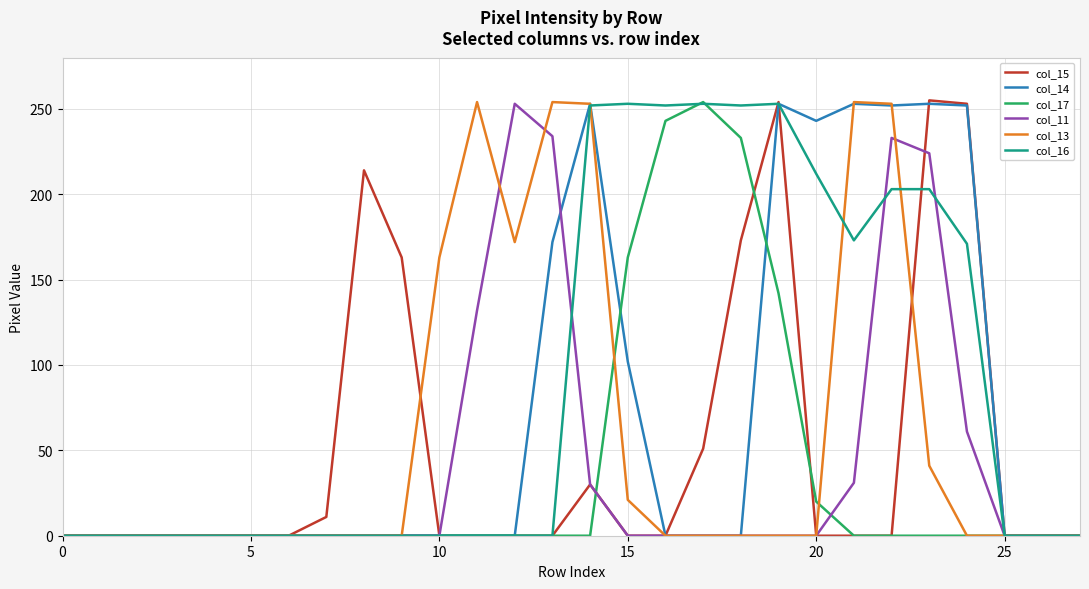

Which series has the largest total across all categories?

col_16